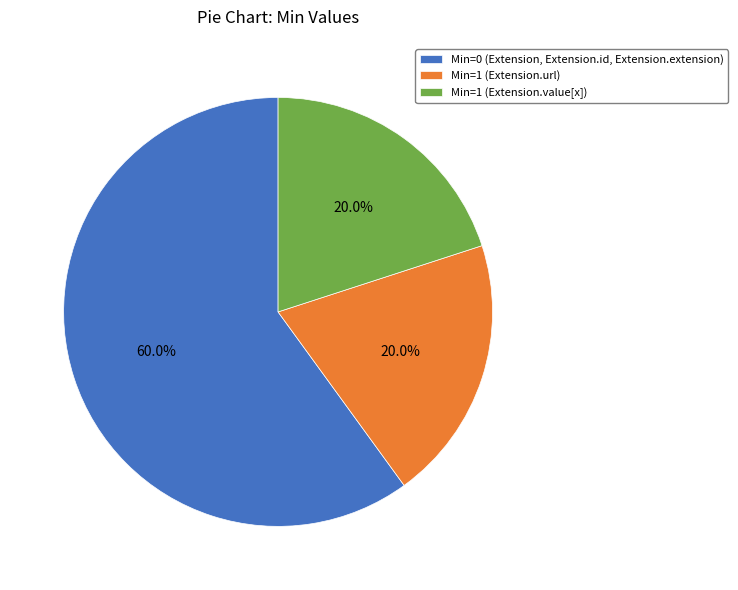

Which slice is the largest?

Min=0 (Extension, Extension.id, Extension.extension)